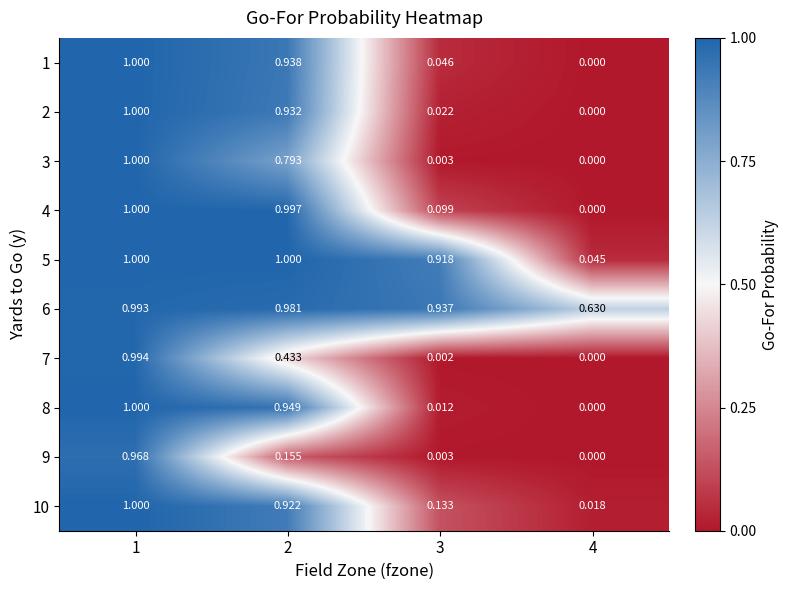

Is the value of 7 at 4 greater than the value of 3 at 1?

No